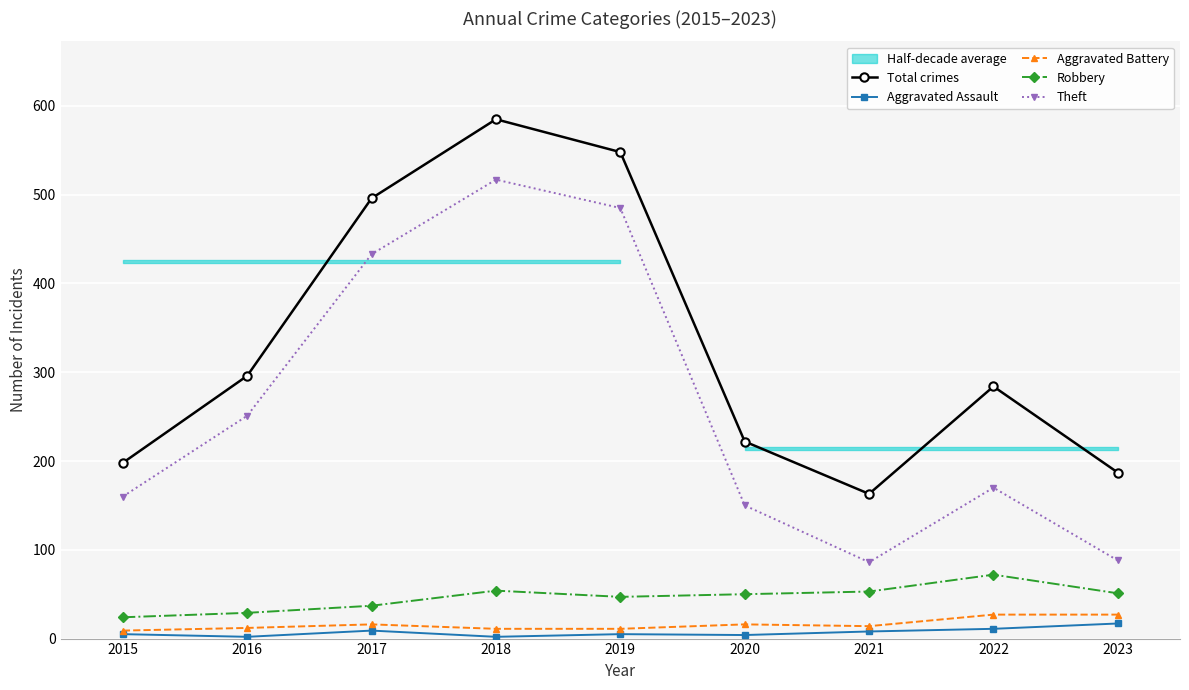

True or false: Aggravated Battery and Theft intersect in this chart.

False